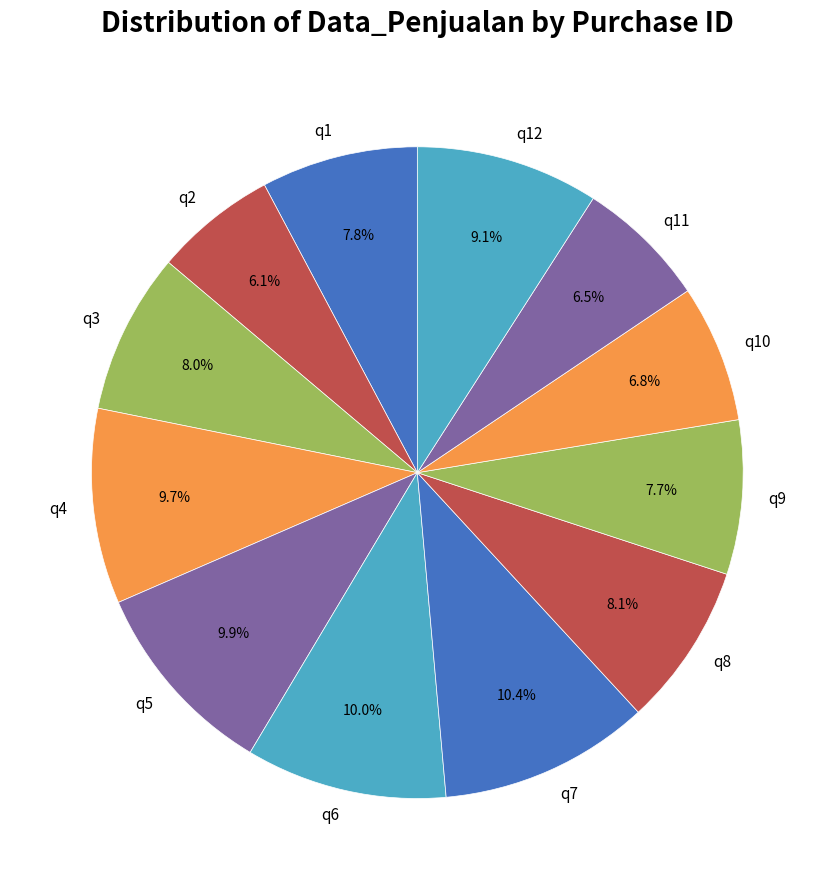

Is it true that q7 is 10% of the pie?

True